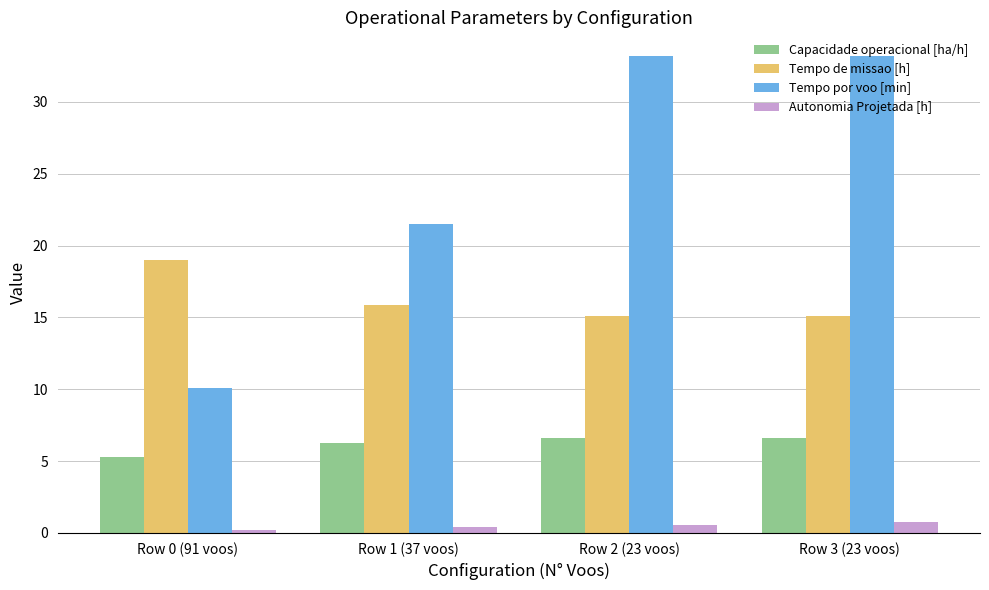

True or false: Capacidade operacional [ha/h] has a value of 6.6 at Row 3 (23 voos).

True